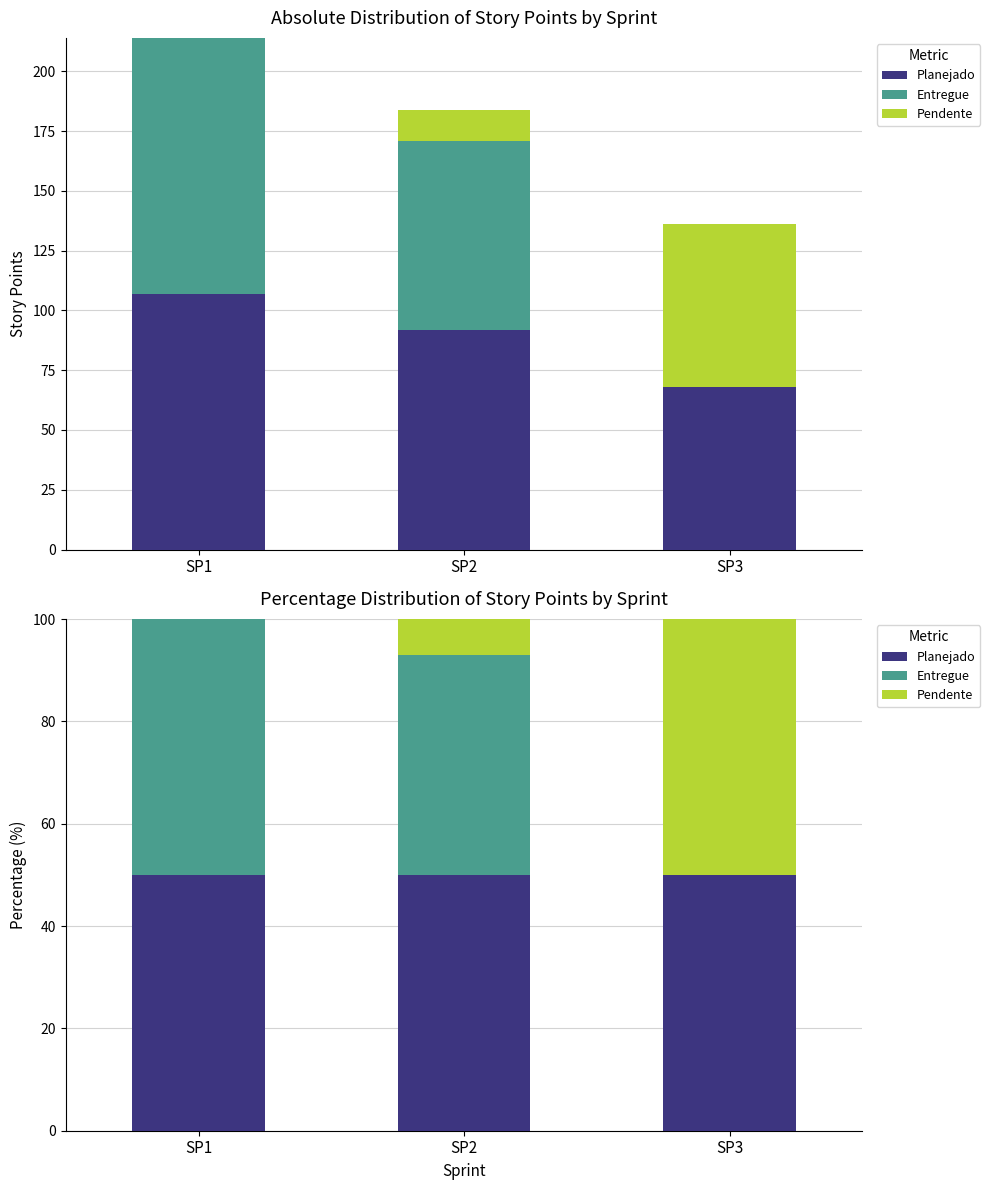

List the series in order of their overall mean, lowest first.

Pendente, Entregue, Planejado